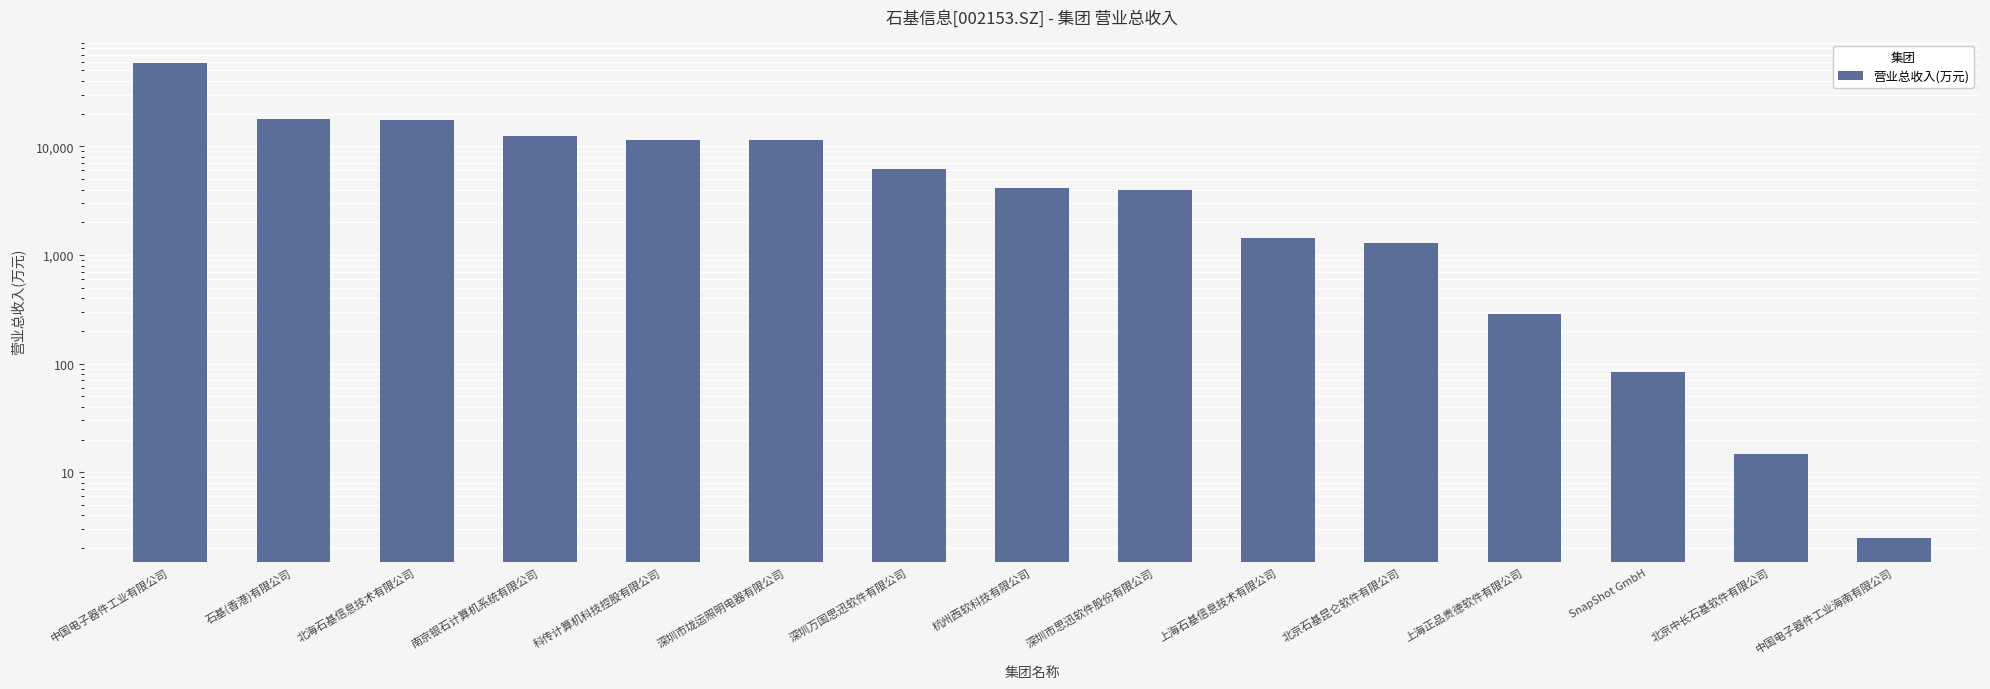

Which has a higher value, 石基(香港)有限公司 or 北京石基昆仑软件有限公司?

石基(香港)有限公司